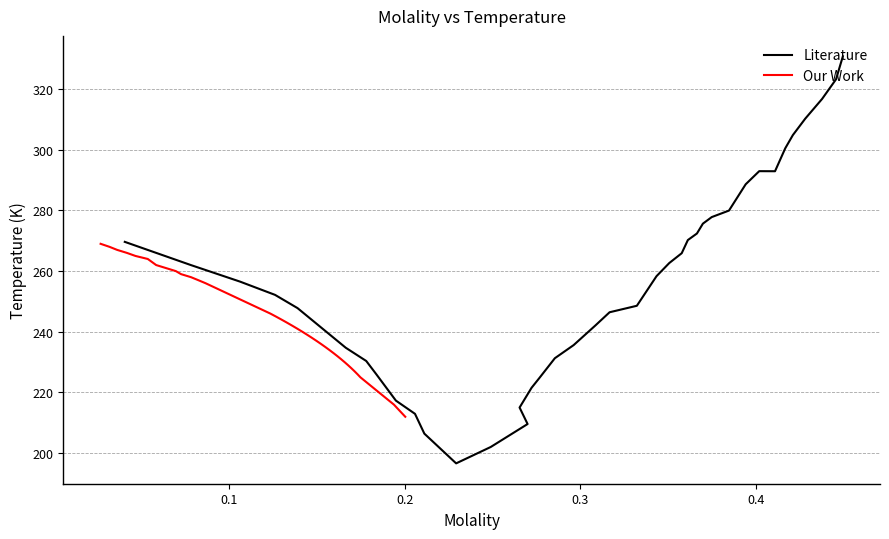

What is the difference between the maximum and second lowest values in the Literature series?

128.8